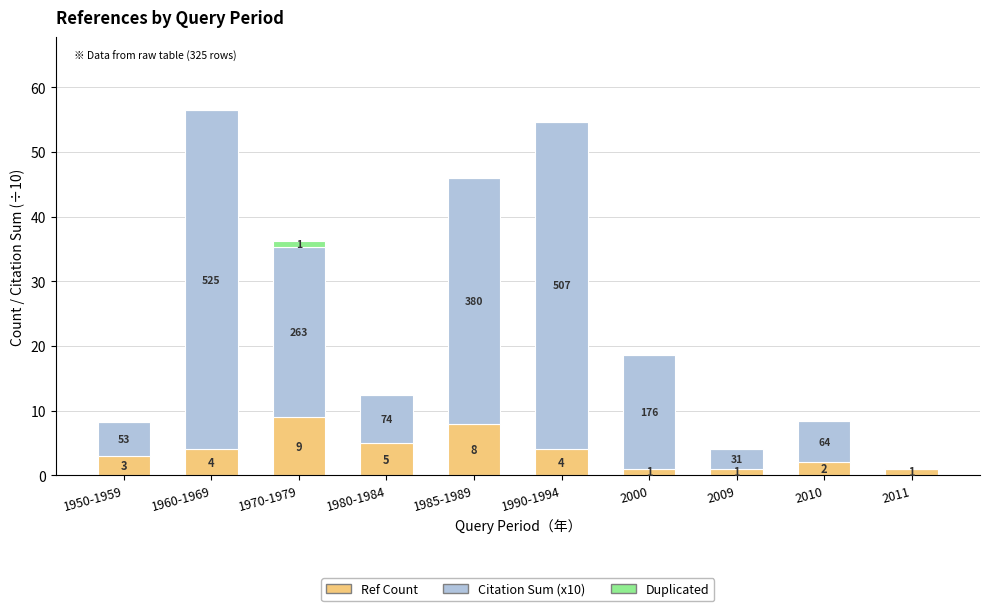

What is the sum of the Ref Count values at 1985-1989 and 1950-1959?

11.0